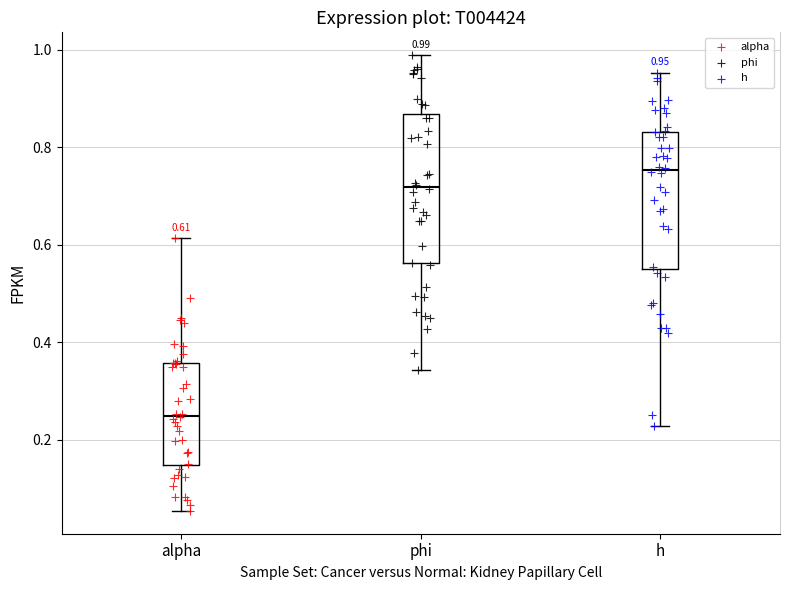

Which box is the tallest, from its lower edge to its upper edge?

phi